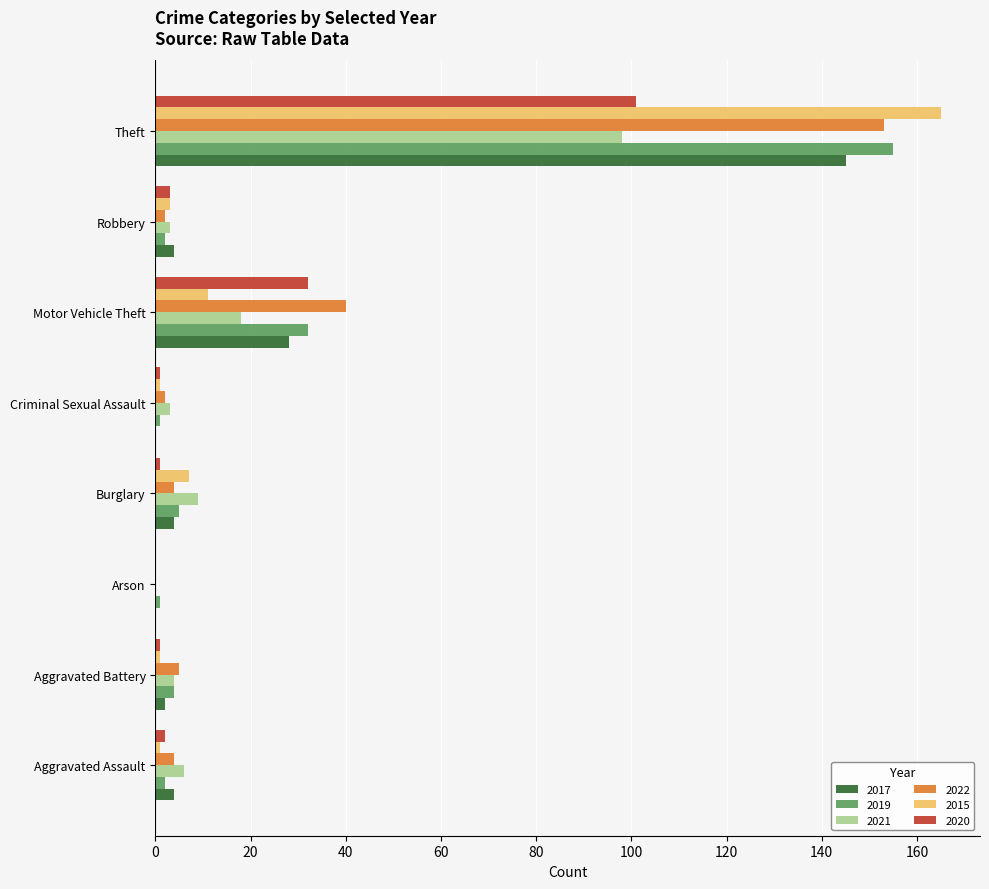

What is the spread (max minus min) of values at Aggravated Battery?

4